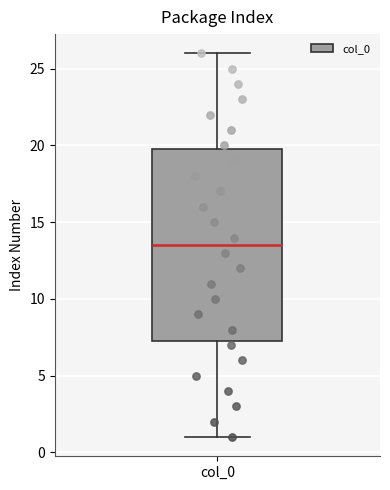

Where does the upper whisker of the box for col_0 end on the y-axis? The values are not printed on the chart, so give them approximately, as read against the axis.

26.0